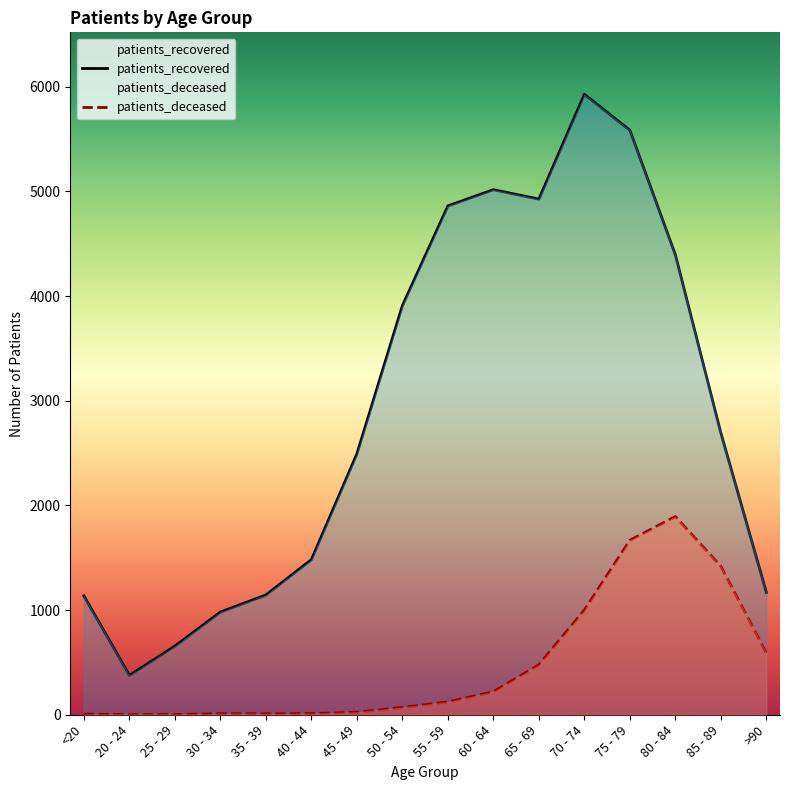

Which category has the highest value in the patients_deceased series?

80 - 84